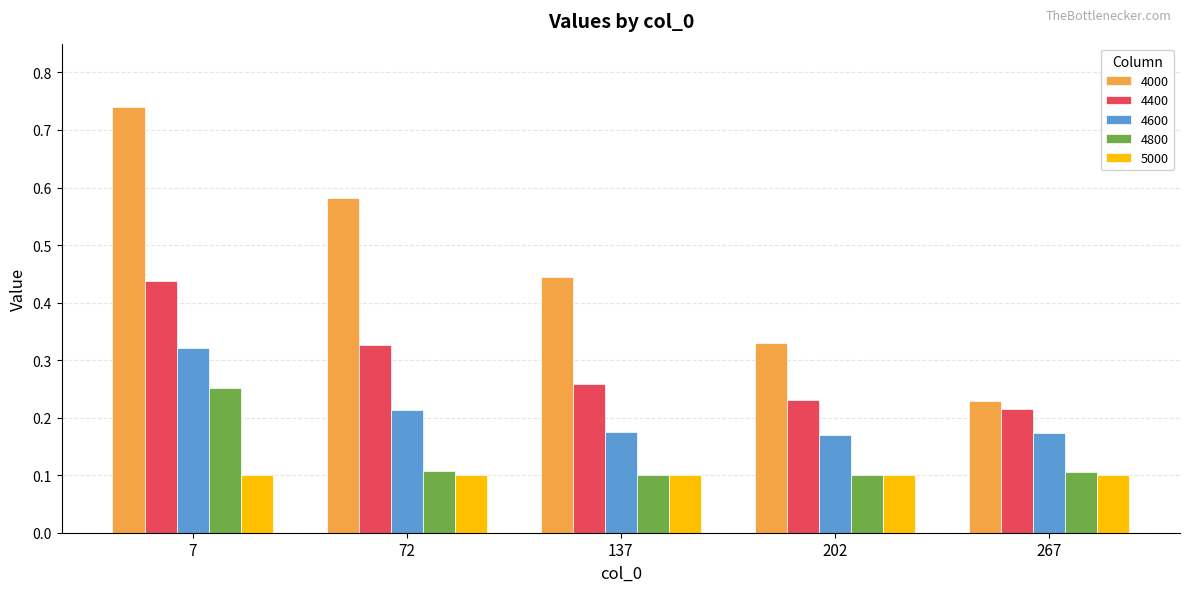

Rank the series by their maximum value, from lowest to highest.

5000, 4800, 4600, 4400, 4000